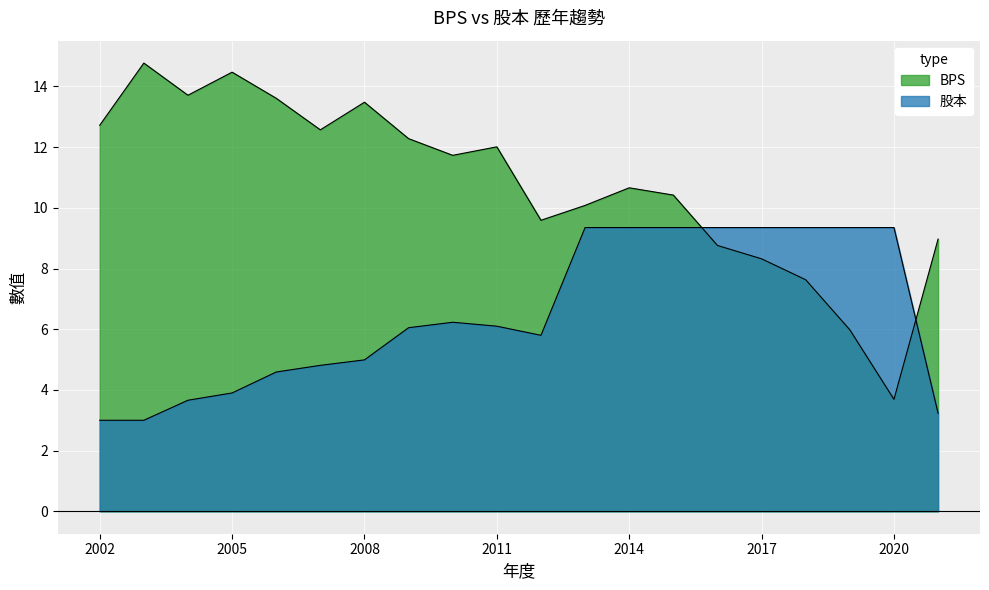

Which series has the largest total across all categories?

BPS